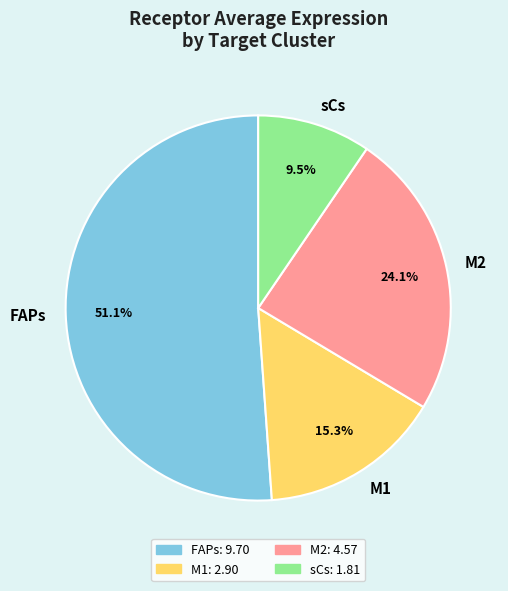

How many segments does this pie chart have?

4